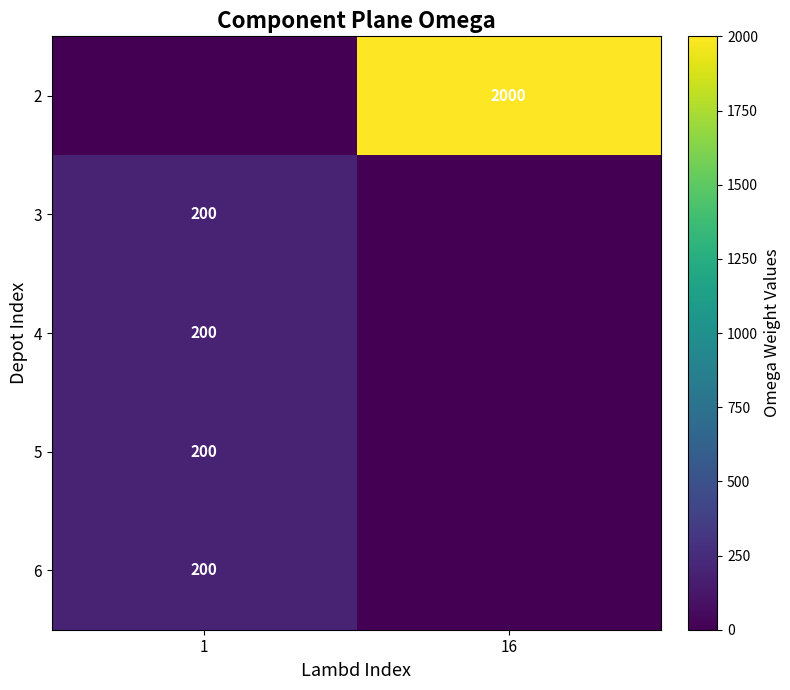

What is the sum of all 6 values?

200